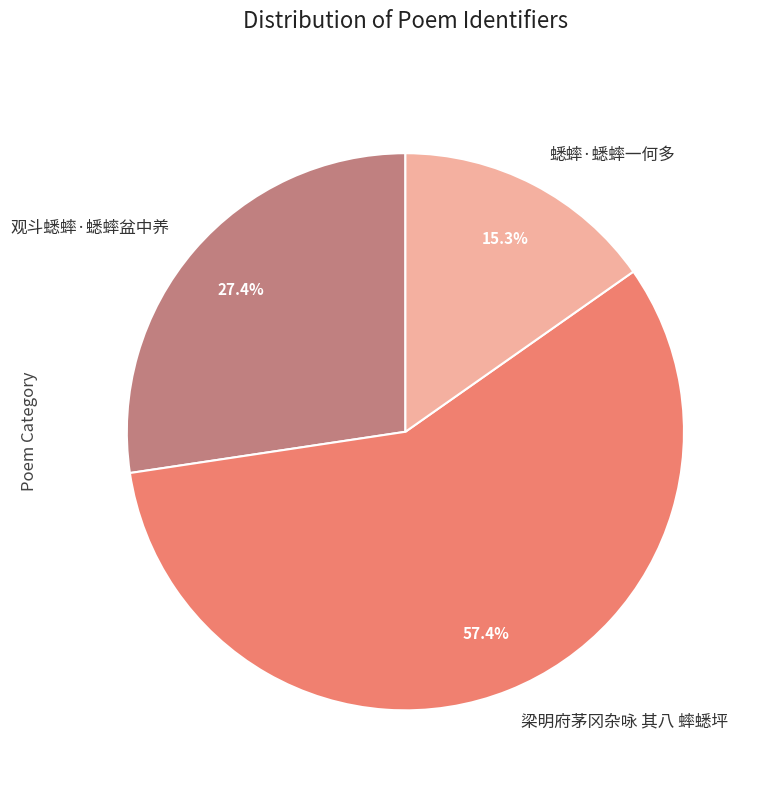

Which category has the smallest portion of the pie?

蟋蟀·蟋蟀一何多